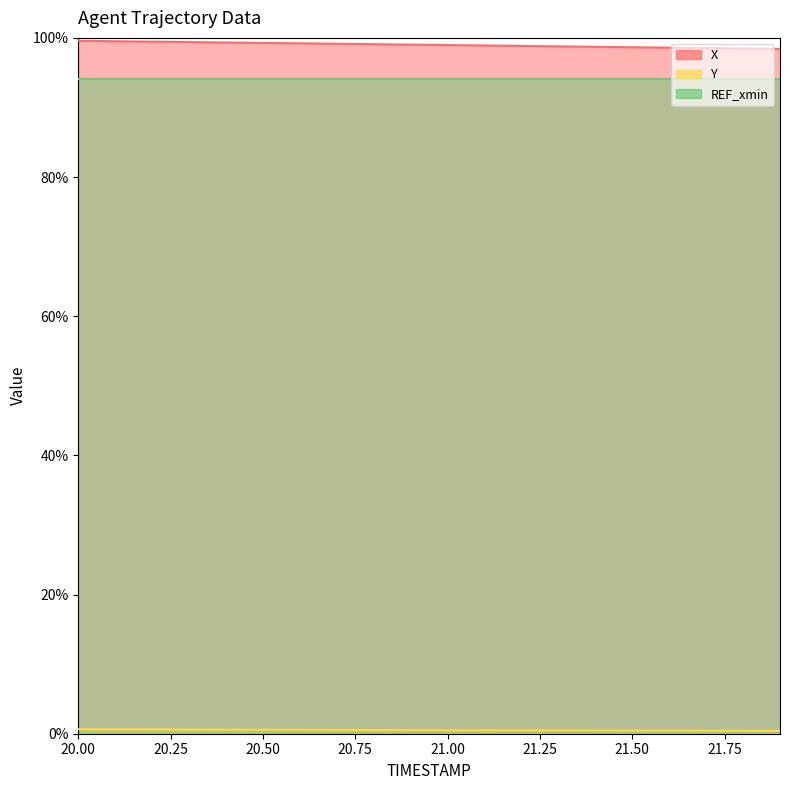

True or false: Y has more than 0 interior local peaks.

False